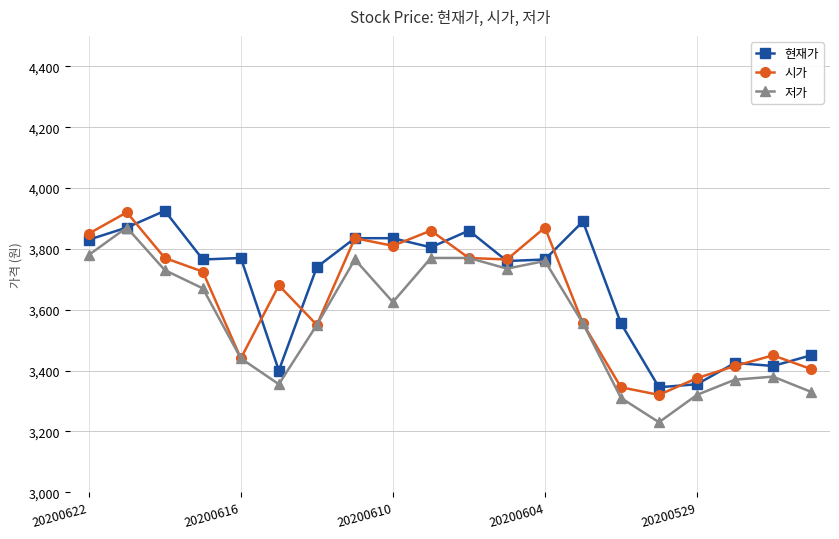

What is the value of the 현재가 point at the 16th from the left?

3345